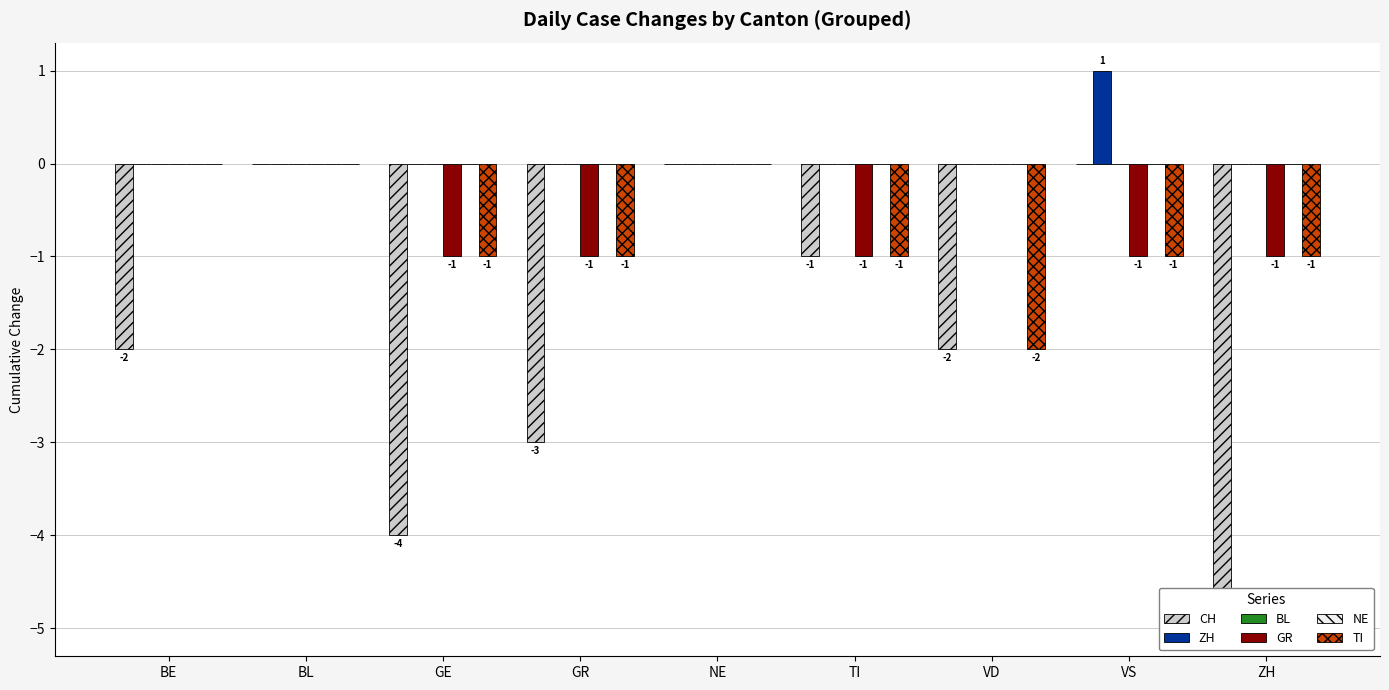

Rank the series by their maximum value, from highest to lowest.

ZH, CH, BL, GR, NE, TI